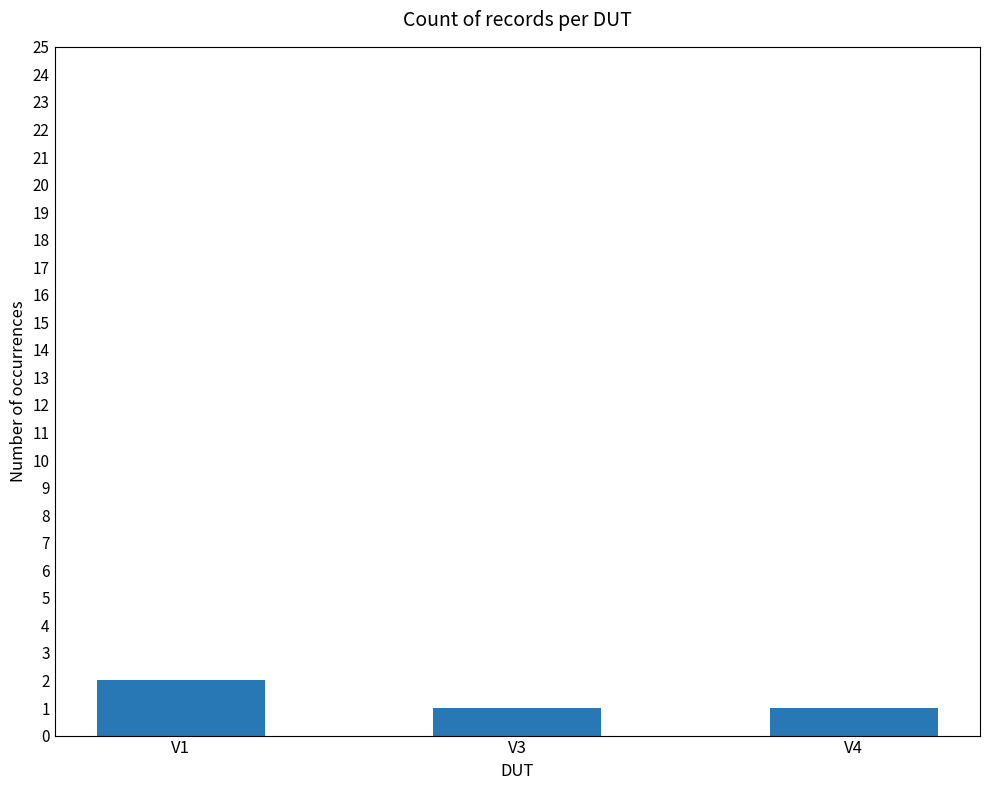

Which label corresponds to the largest value in the chart?

V1